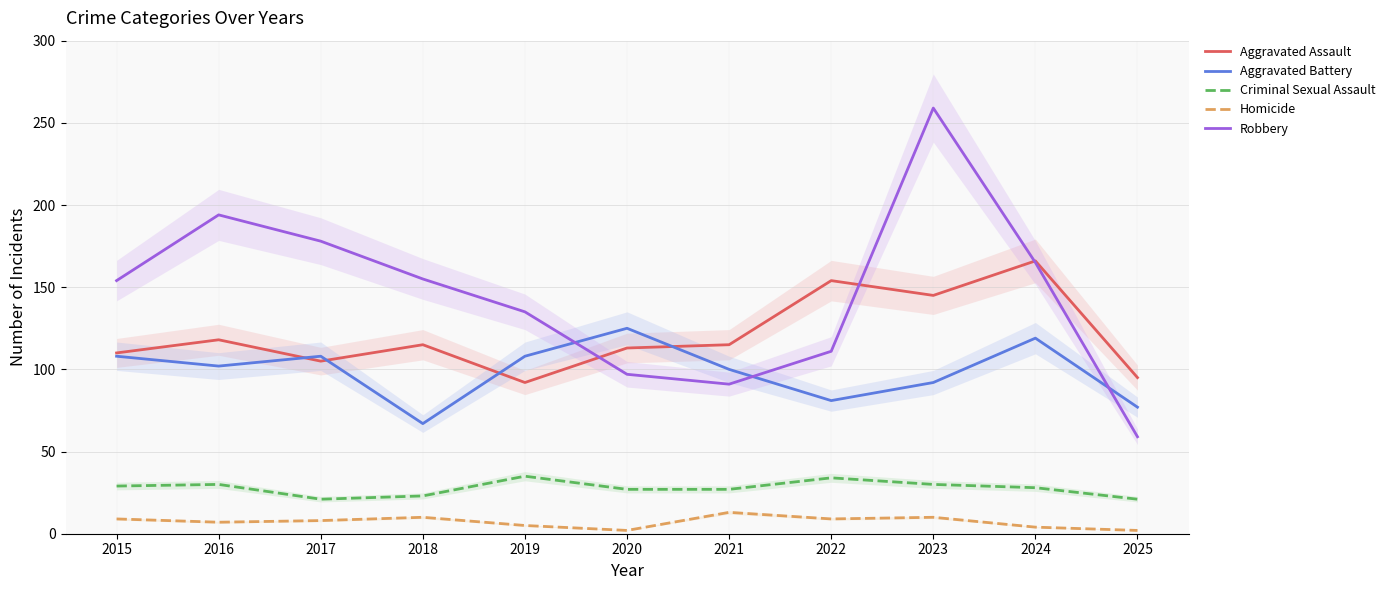

Is it true that Aggravated Assault equals 61 at 2018?

False